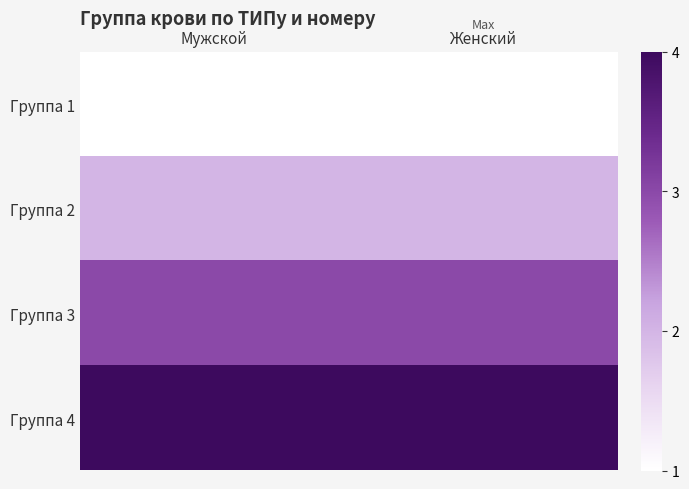

At which category is the sum across all series the highest?

Мужской